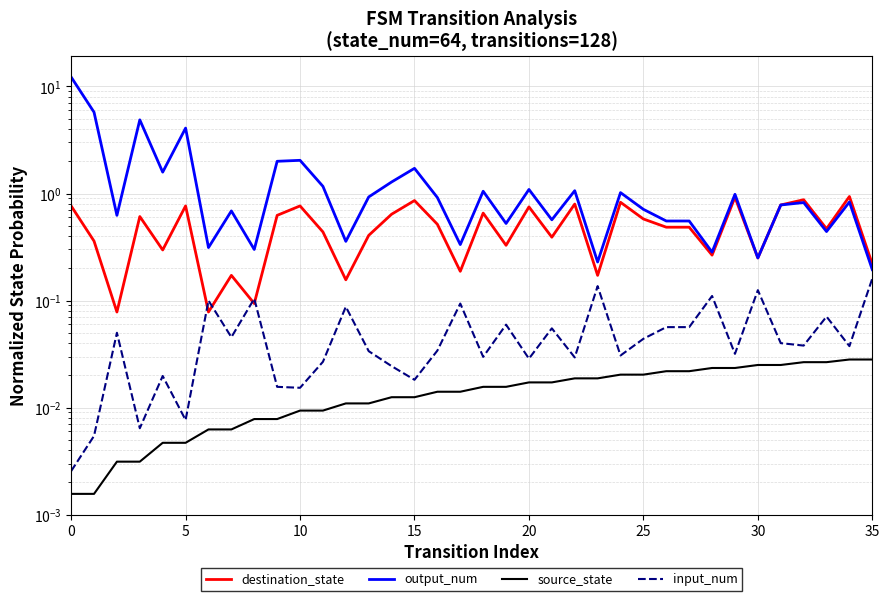

Reading left to right, extract all data points from this chart.

destination_state: 0.8	0.4	0.1	0.6	0.3	0.8	0.1	0.2	0.1	0.6	0.8	0.4	0.2	0.4	0.6	0.9	0.5	0.2	0.7	0.3	0.8	0.4	0.8	0.2	0.8	0.6	0.5	0.5	0.3	0.9	0.2	0.8	0.9	0.5	0.9	0.2
output_num: 12.2	5.8	0.6	4.9	1.6	4.1	0.3	0.7	0.3	2.0	2.0	1.2	0.4	0.9	1.3	1.7	0.9	0.3	1.1	0.5	1.1	0.6	1.1	0.2	1.0	0.7	0.6	0.6	0.3	1.0	0.2	0.8	0.8	0.4	0.8	0.2
source_state: 0.0	0.0	0.0	0.0	0.0	0.0	0.0	0.0	0.0	0.0	0.0	0.0	0.0	0.0	0.0	0.0	0.0	0.0	0.0	0.0	0.0	0.0	0.0	0.0	0.0	0.0	0.0	0.0	0.0	0.0	0.0	0.0	0.0	0.0	0.0	0.0
input_num: 0.0	0.0	0.1	0.0	0.0	0.0	0.1	0.0	0.1	0.0	0.0	0.0	0.1	0.0	0.0	0.0	0.0	0.1	0.0	0.1	0.0	0.1	0.0	0.1	0.0	0.0	0.1	0.1	0.1	0.0	0.1	0.0	0.0	0.1	0.0	0.2